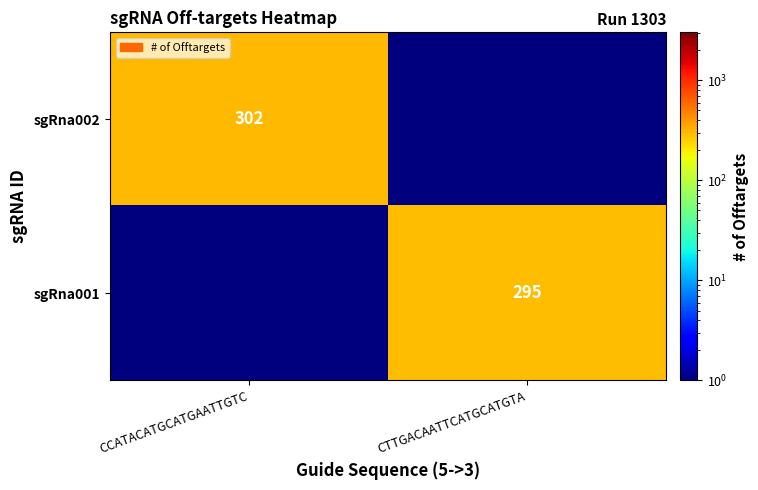

The sgRna002 series shows 302.0 at CCATACATGCATGAATTGTC. True or false?

True